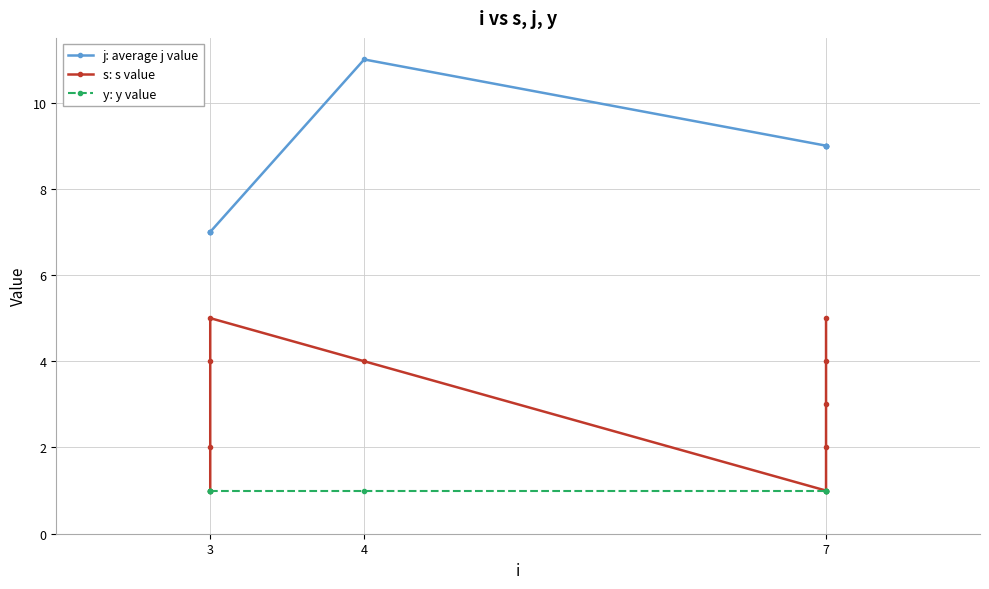

At 3, list the series in order from largest to smallest.

j: average j value, s: s value, y: y value